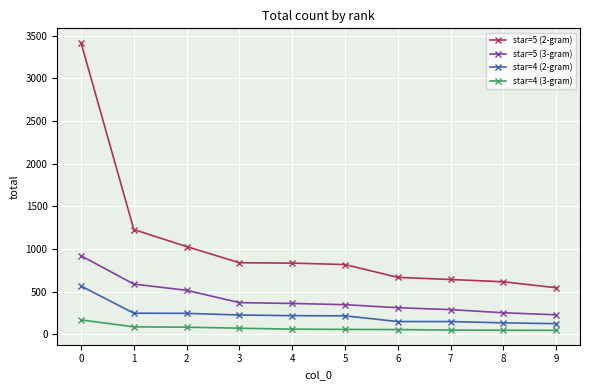

Rank the series by their maximum value, from lowest to highest.

star=4 (3-gram), star=4 (2-gram), star=5 (3-gram), star=5 (2-gram)